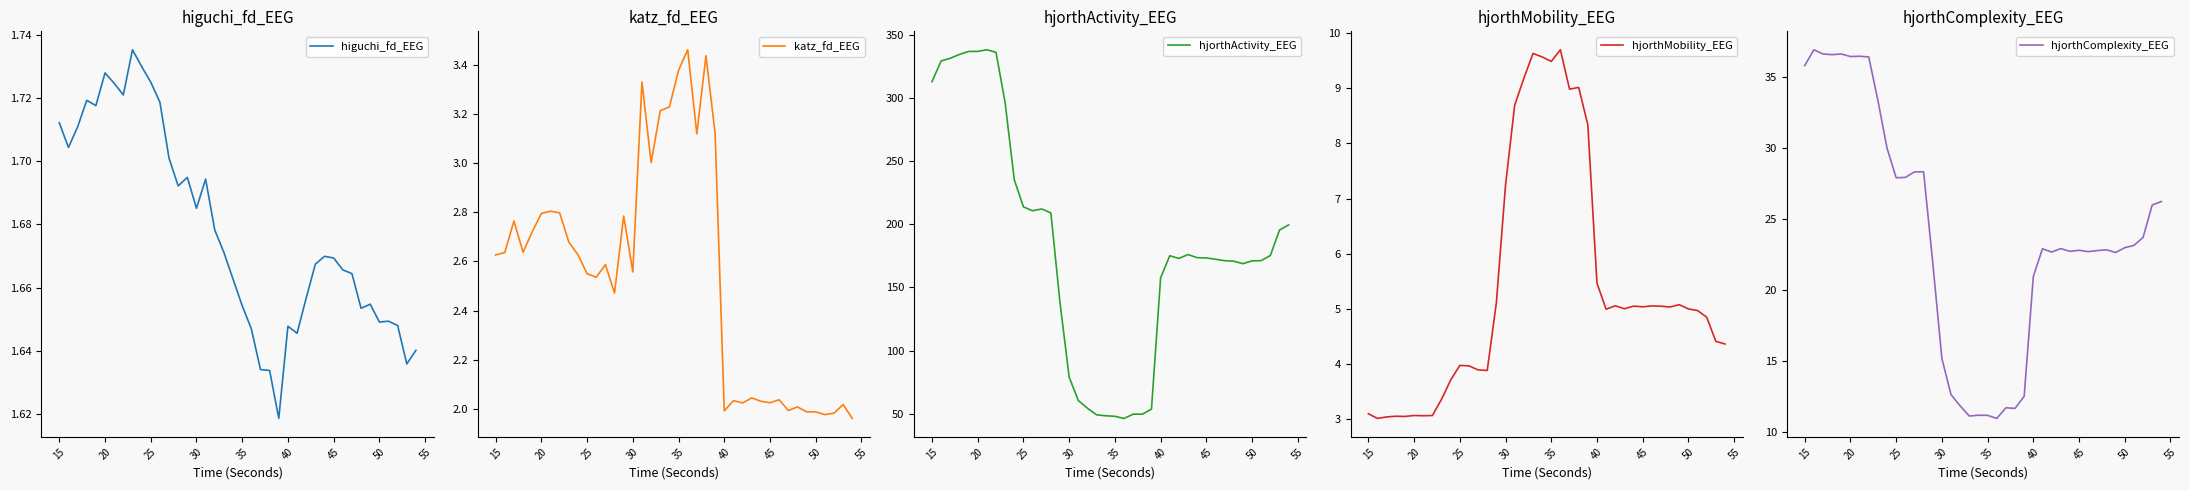

What is the lowest value of the hjorthComplexity_EEG series?

11.0